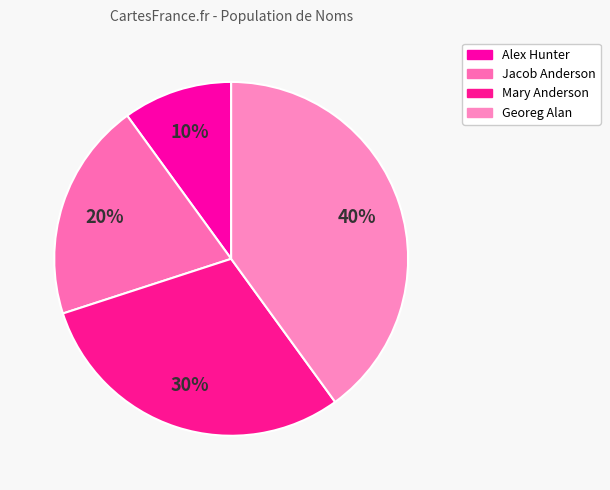

Combined, do Alex Hunter and Mary Anderson account for over 50%?

No